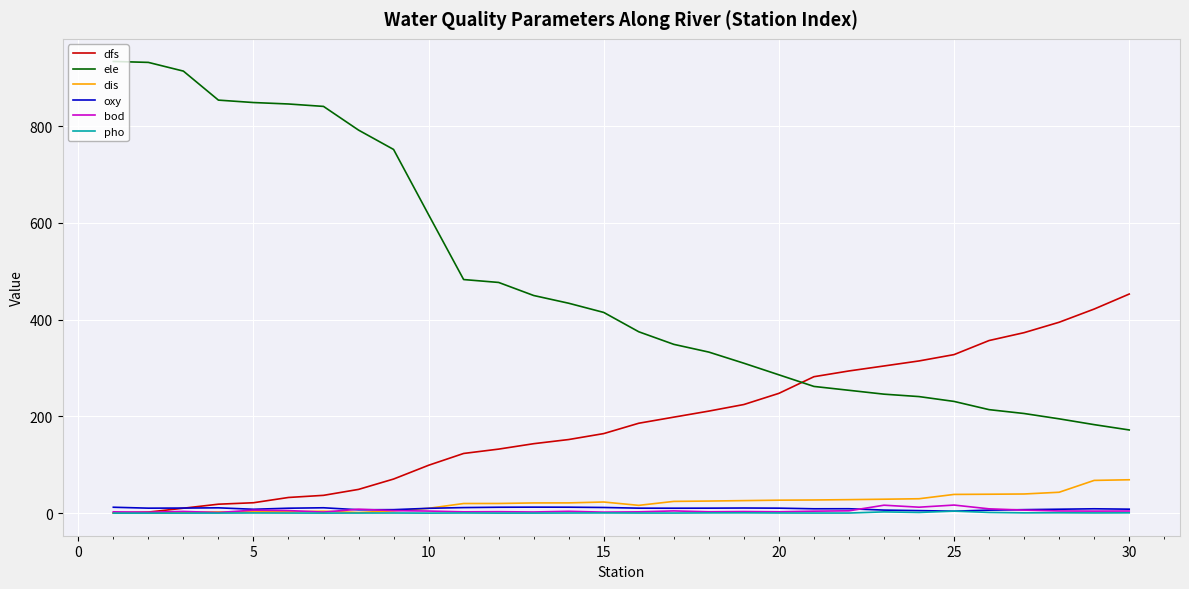

True or false: ele and pho cross at least once.

False